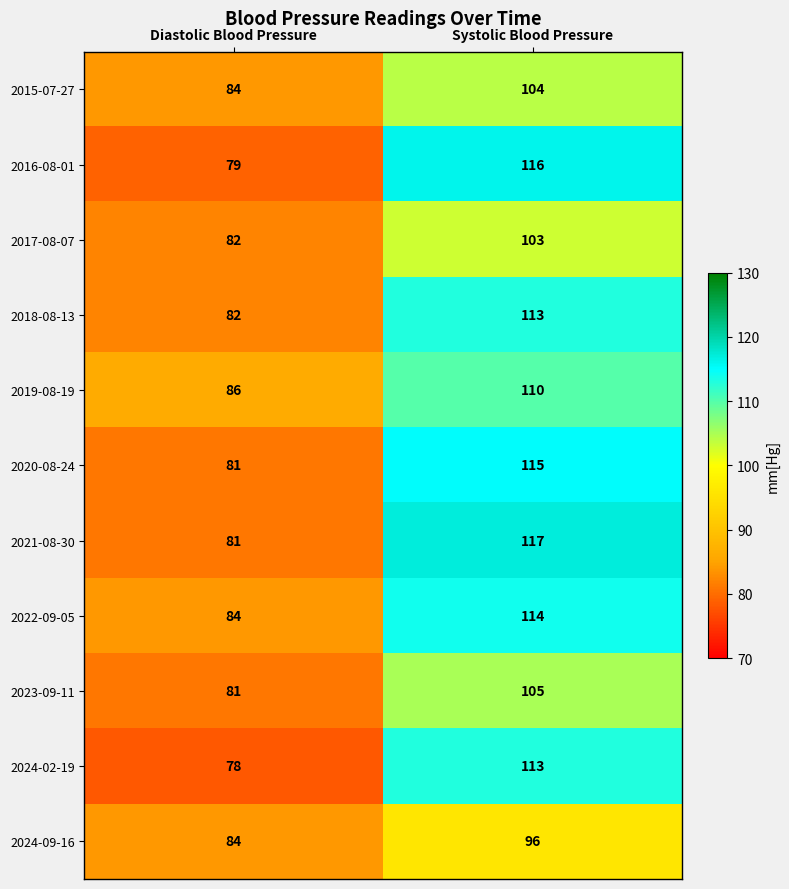

Is it true that 2021-08-30 equals 117 at Systolic Blood Pressure?

True